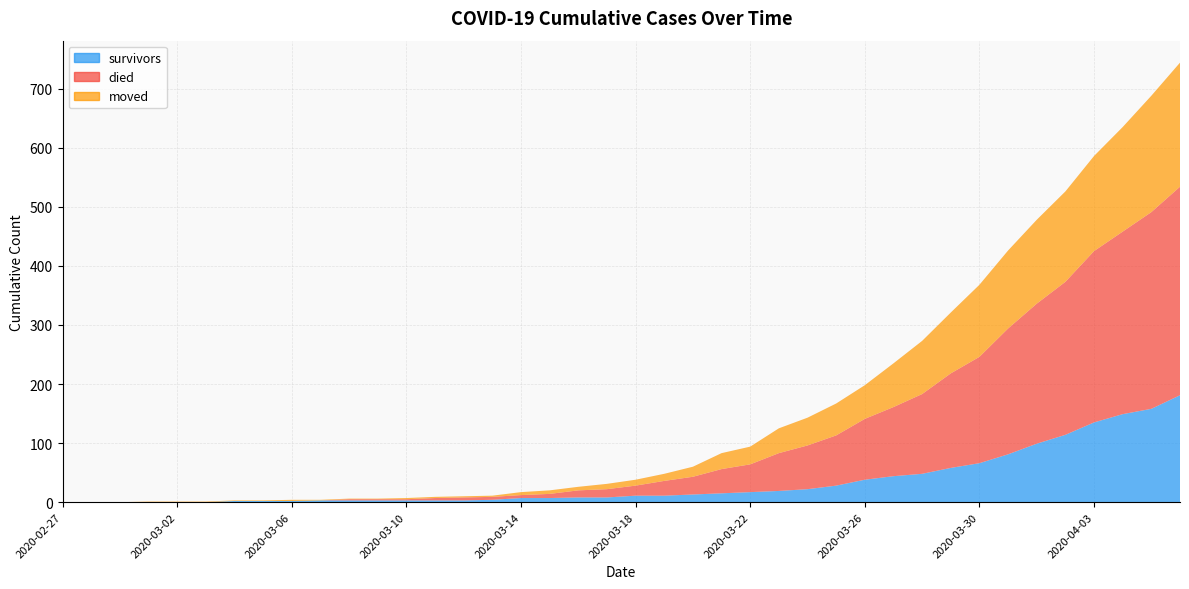

Reading left to right, list all the values displayed in this chart.

survivors: 0	0	0	0	0	0	2	2	2	3	3	3	3	3	3	4	7	7	8	8	11	11	13	15	17	19	22	28	38	44	48	58	66	81	99	114	135	149	158	181
died: 0	0	0	0	0	0	0	0	0	0	2	2	2	4	5	5	5	7	12	14	17	25	30	41	47	64	74	85	103	117	135	160	180	213	237	259	290	309	333	353
moved: 0	0	0	1	1	1	1	1	2	1	1	1	2	2	2	2	5	6	6	9	10	12	17	27	30	42	47	54	57	74	90	103	122	132	142	153	161	177	197	210